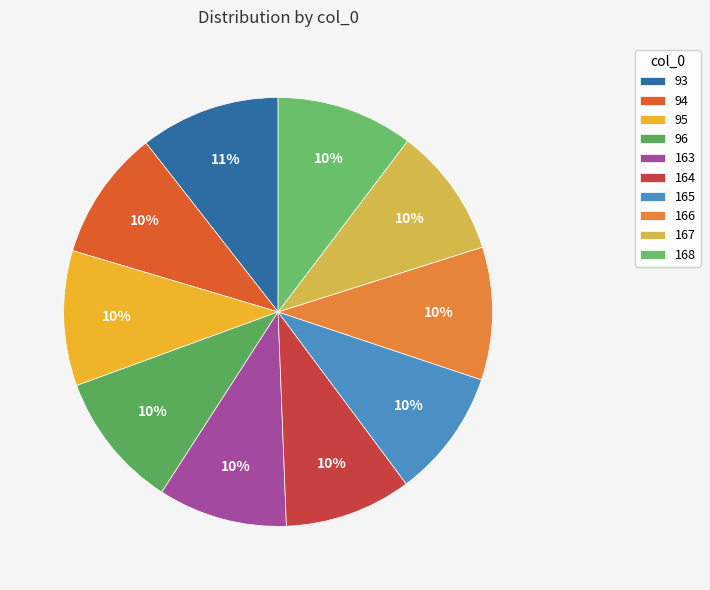

The 168 slice represents 22% of the pie. True or false?

False